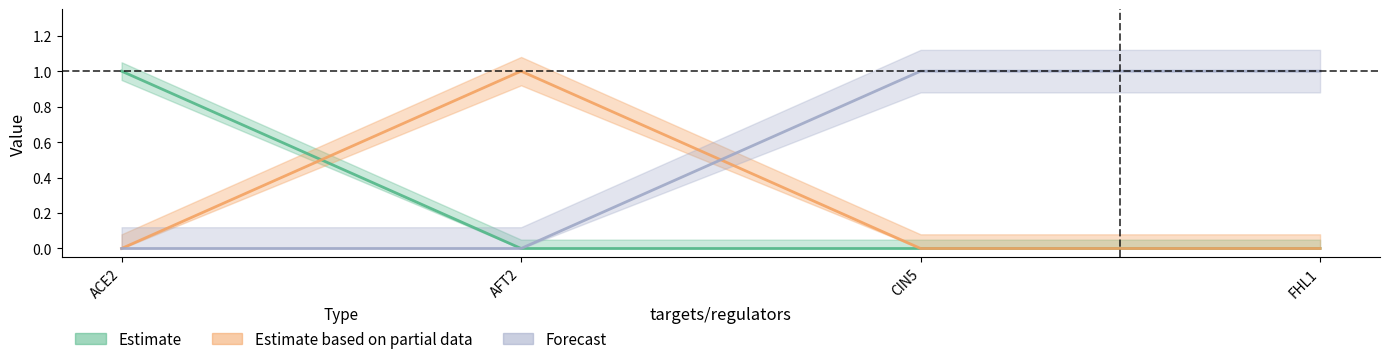

How many distinct data groups are displayed?

3